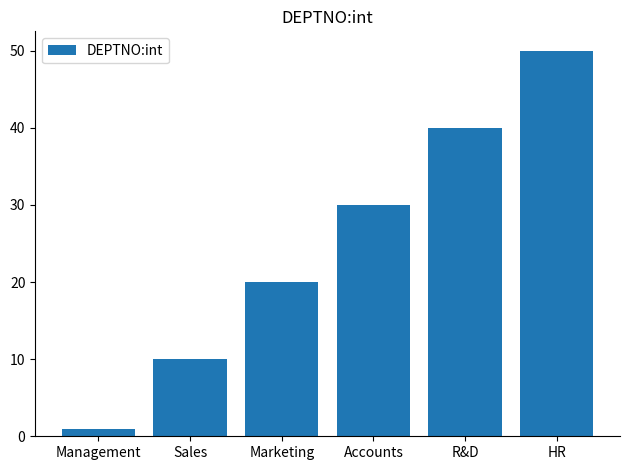

Does the chart contain any negative values?

No